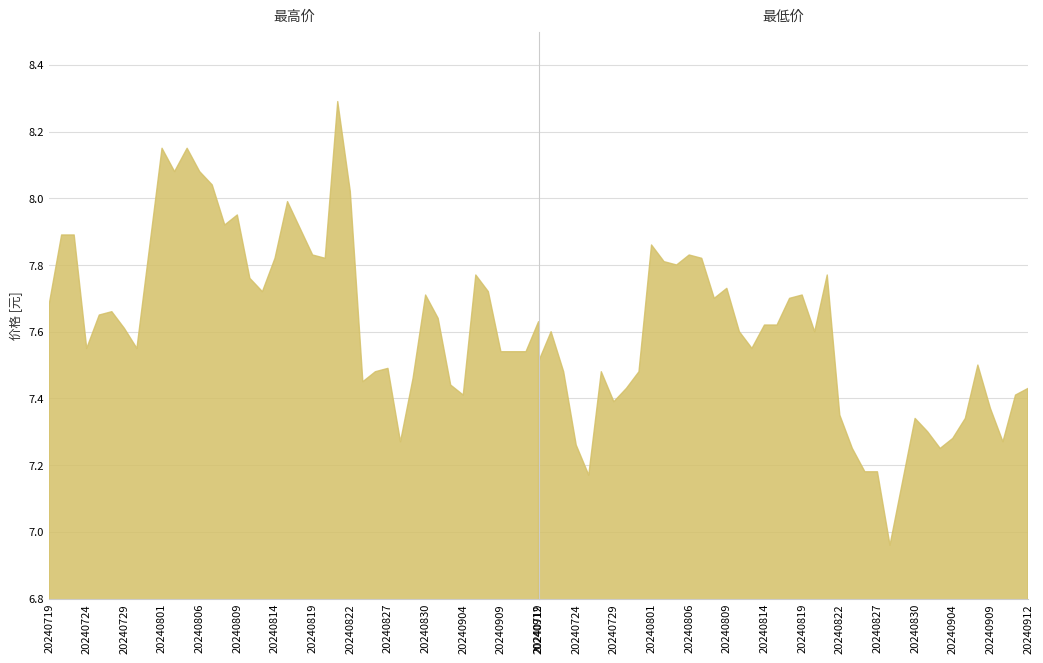

True or false: 最低价 and 最高价 cross at least once.

False